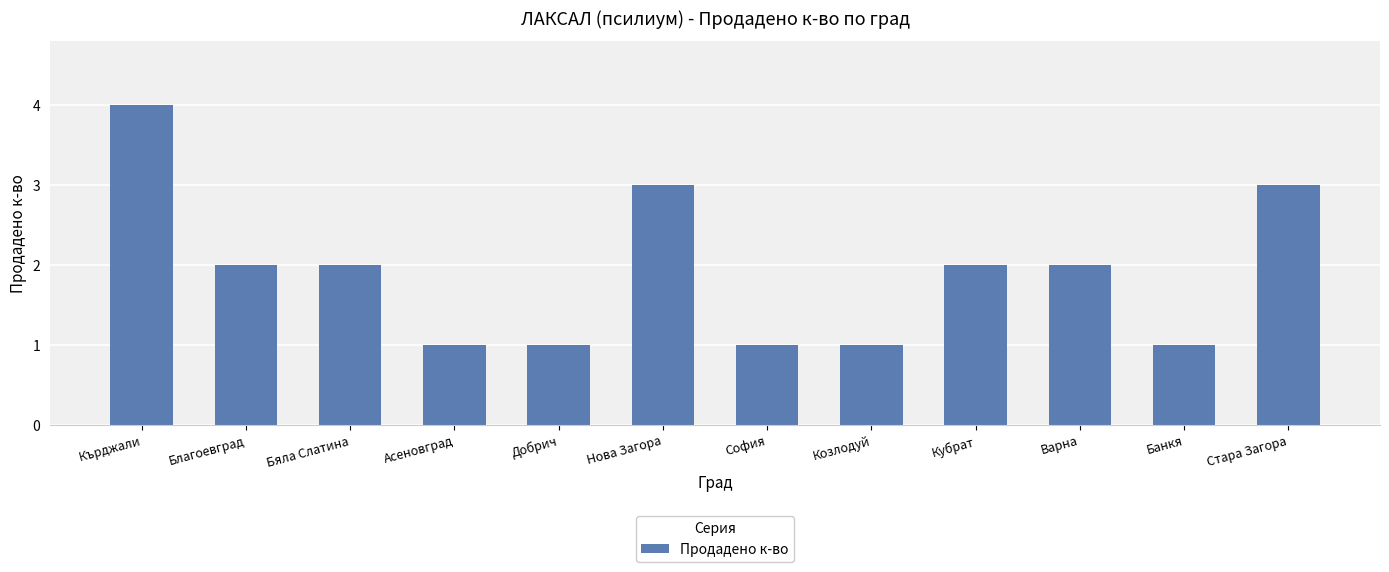

Count the values in the range 1 to 3.

11